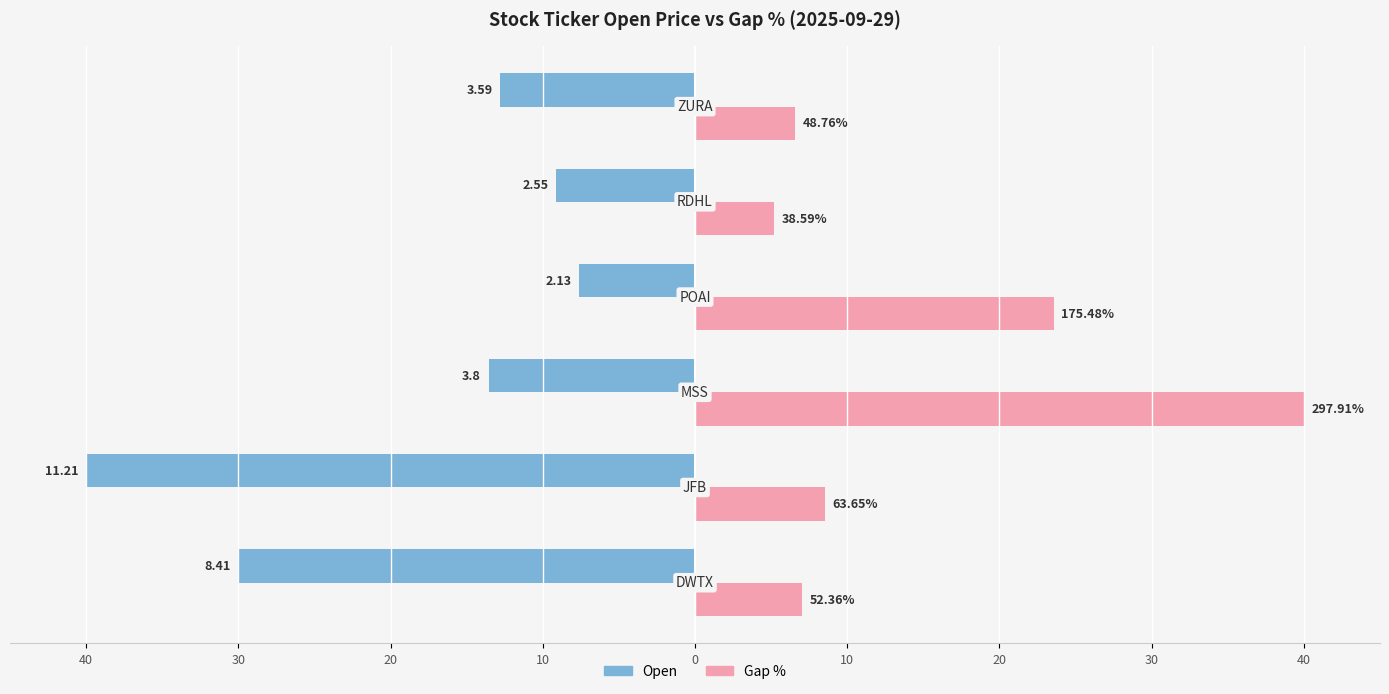

What are all the series names shown in the legend?

Open, Gap %